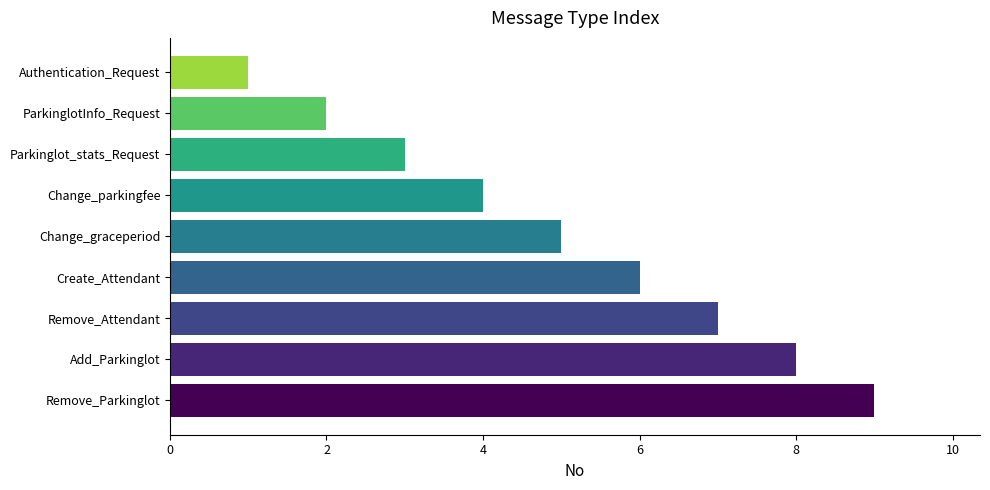

How many bars are there in total?

9